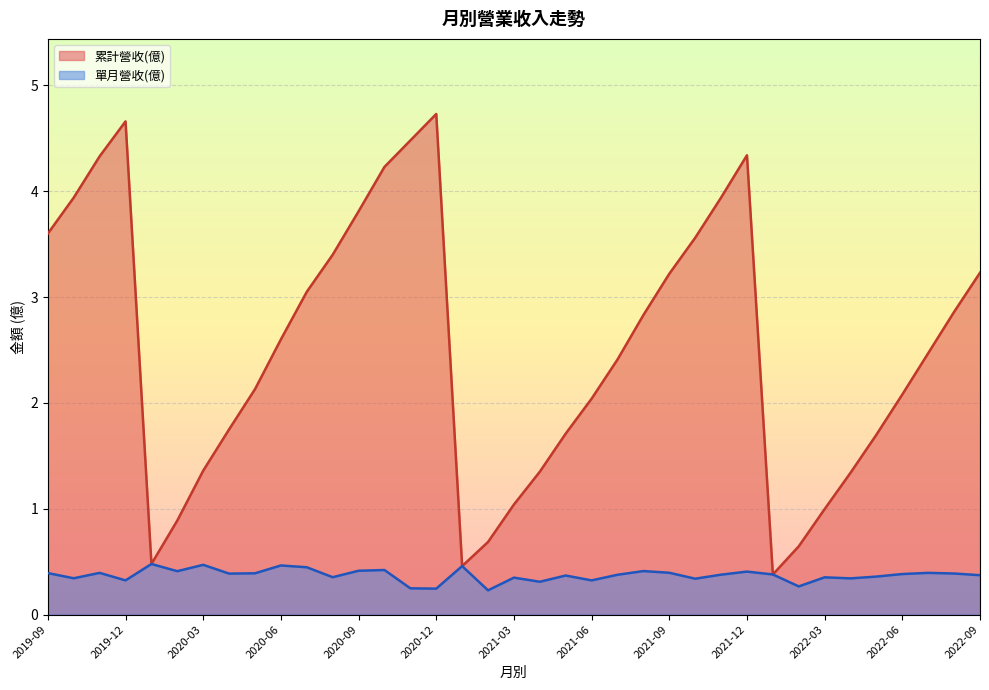

At which category does 累計營收(億) reach its first local peak?

2019-12